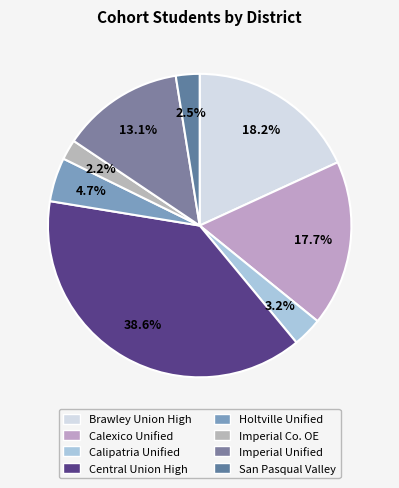

How many segments does this pie chart have?

8